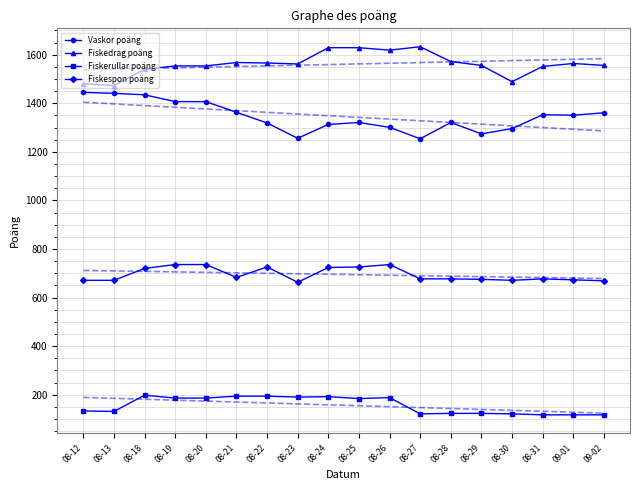

Reading left to right, extract all data points from this chart.

Vaskor poäng: 08-12=1445	08-13=1441	08-18=1435	08-19=1407	08-20=1407	08-21=1363	08-22=1319	08-23=1256	08-24=1313	08-25=1321	08-26=1301	08-27=1254	08-28=1321	08-29=1274	08-30=1296	08-31=1353	09-01=1351	09-02=1361
Fiskedrag poäng: 08-12=1481	08-13=1473	08-18=1540	08-19=1554	08-20=1554	08-21=1568	08-22=1566	08-23=1562	08-24=1629	08-25=1629	08-26=1619	08-27=1633	08-28=1572	08-29=1556	08-30=1489	08-31=1552	09-01=1564	09-02=1556
Fiskerullar poäng: 08-12=133	08-13=131	08-18=198	08-19=186	08-20=186	08-21=194	08-22=194	08-23=190	08-24=192	08-25=184	08-26=188	08-27=121	08-28=123	08-29=123	08-30=121	08-31=117	09-01=117	09-02=117
Fiskespon poäng: 08-12=671	08-13=671	08-18=720	08-19=736	08-20=736	08-21=683	08-22=726	08-23=663	08-24=724	08-25=726	08-26=736	08-27=677	08-28=677	08-29=675	08-30=671	08-31=677	09-01=673	09-02=669